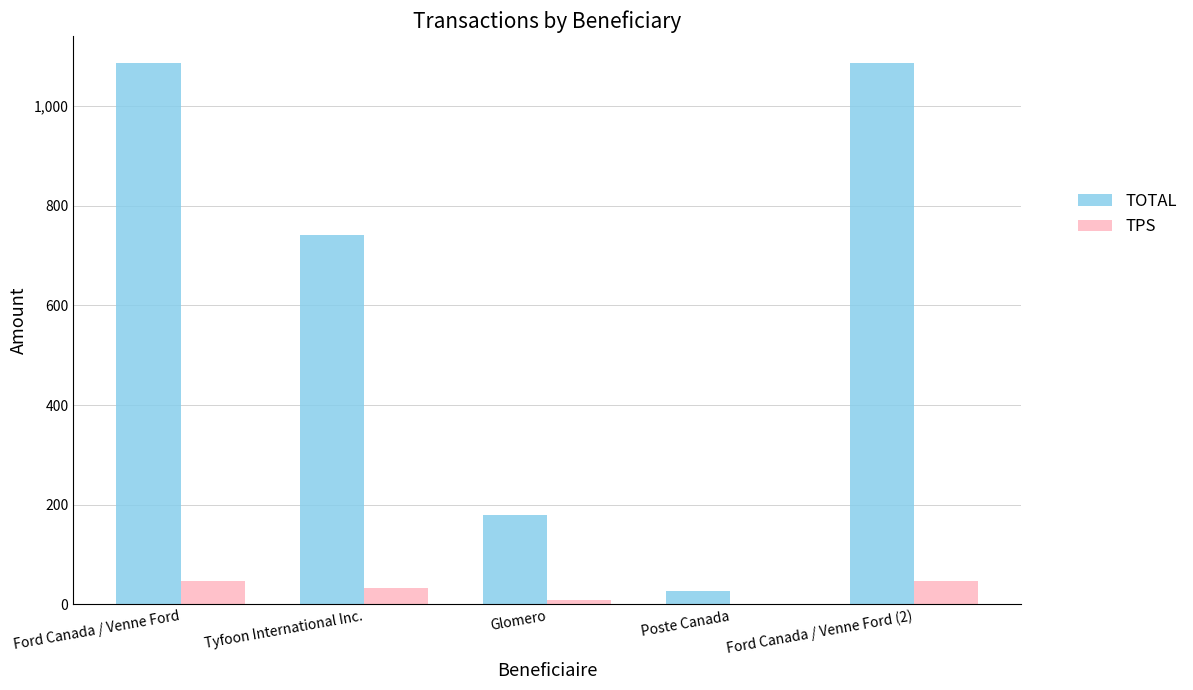

What is the total value across all series at Tyfoon International Inc.?

773.8